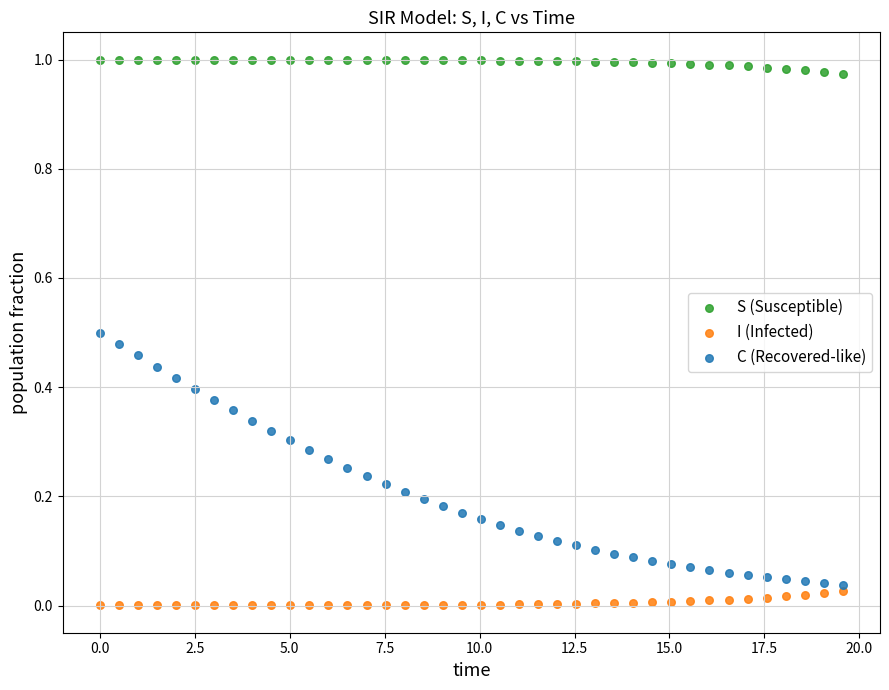

What are all the series names shown in the legend?

S (Susceptible), I (Infected), C (Recovered-like)